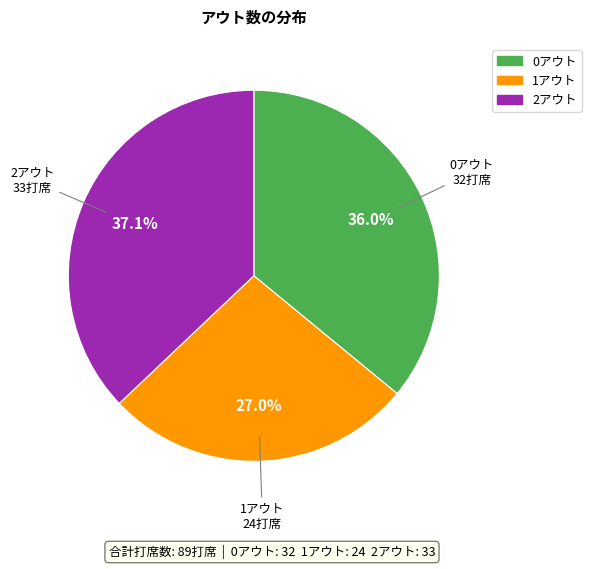

Rank the categories by value from highest to lowest.

2アウト, 0アウト, 1アウト